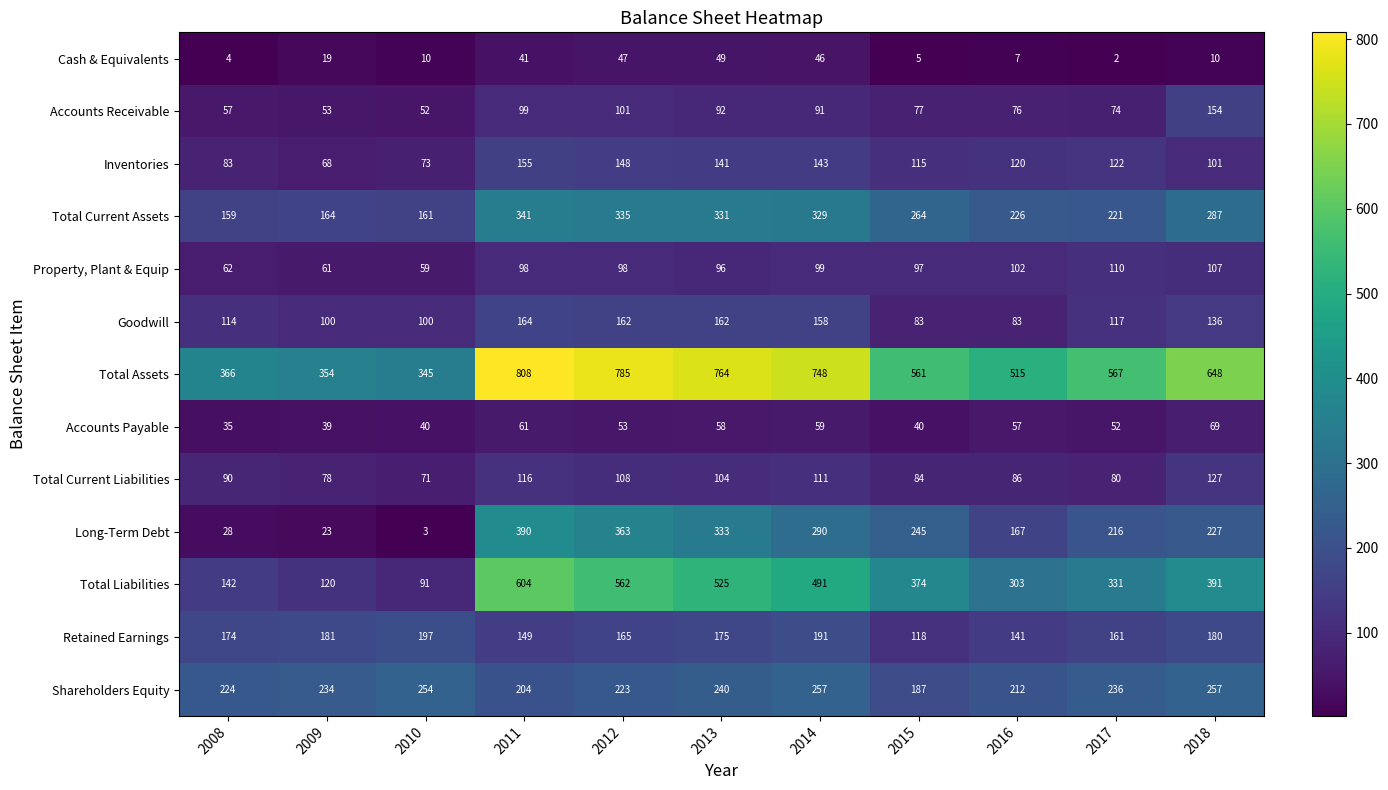

Which series has the widest spread of values?

Total Liabilities